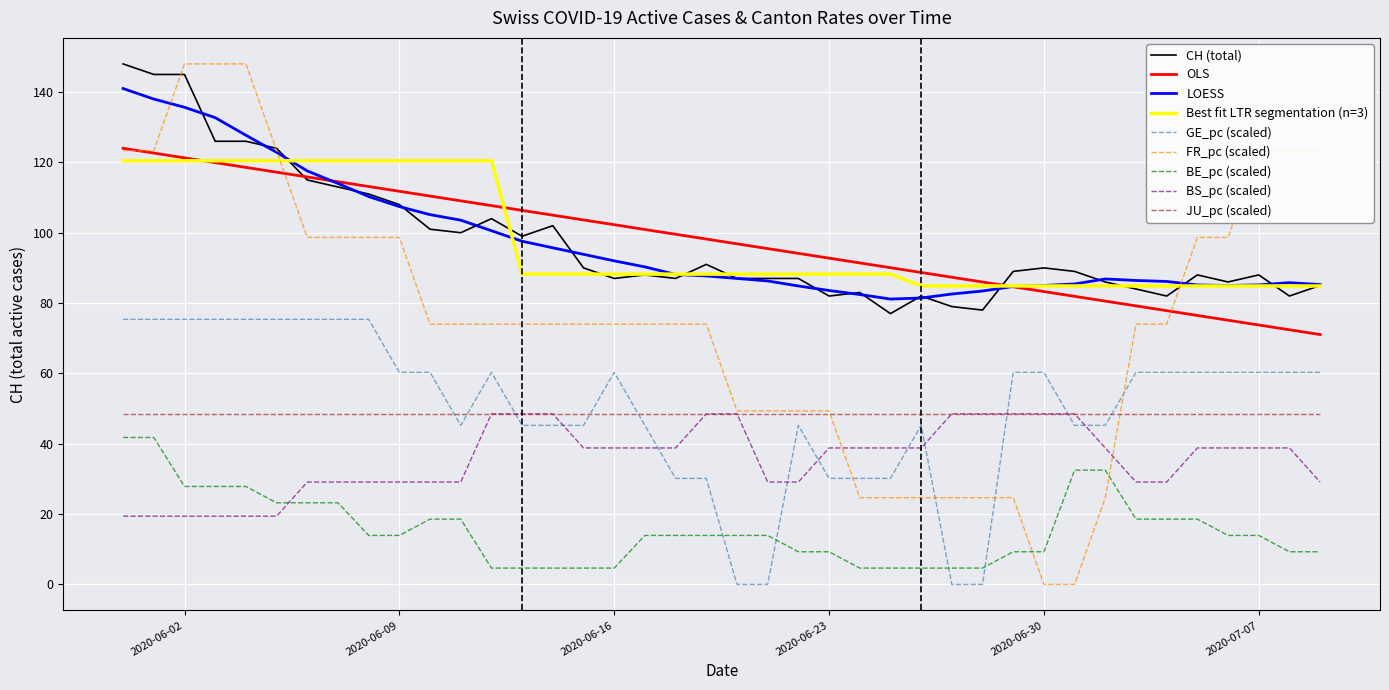

Which series ends up on top after the final intersection of FR_pc (scaled) and GE_pc (scaled)?

FR_pc (scaled)